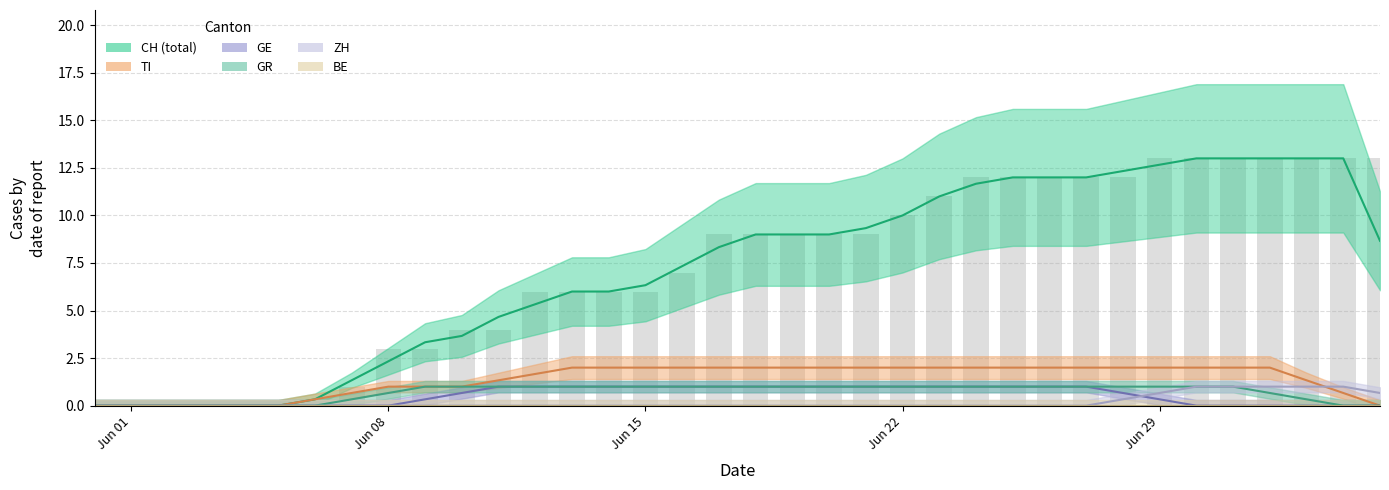

What are all the series names shown in the legend?

CH, ZH, BE, TI, GE, GR